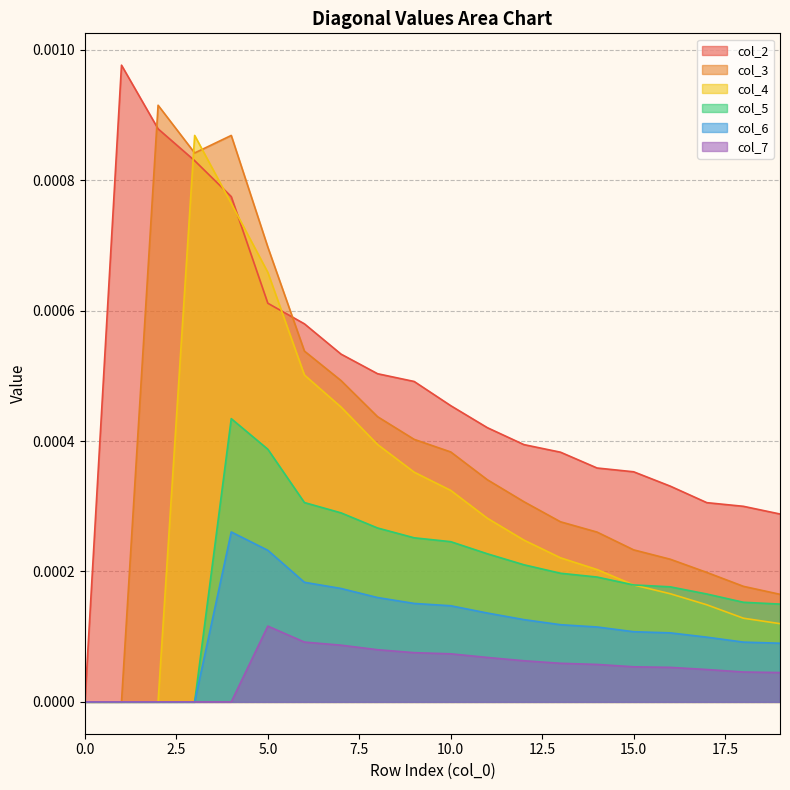

Which series has the largest total across all categories?

col_2